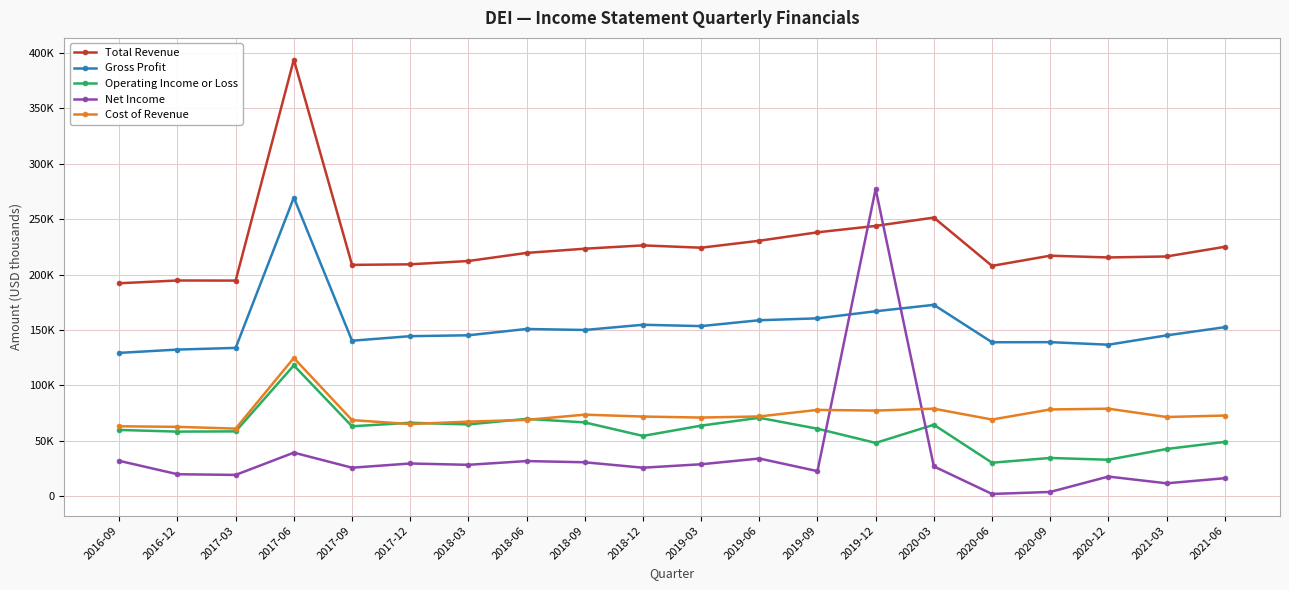

At which label is Gross Profit closest to 199350?

2020-03